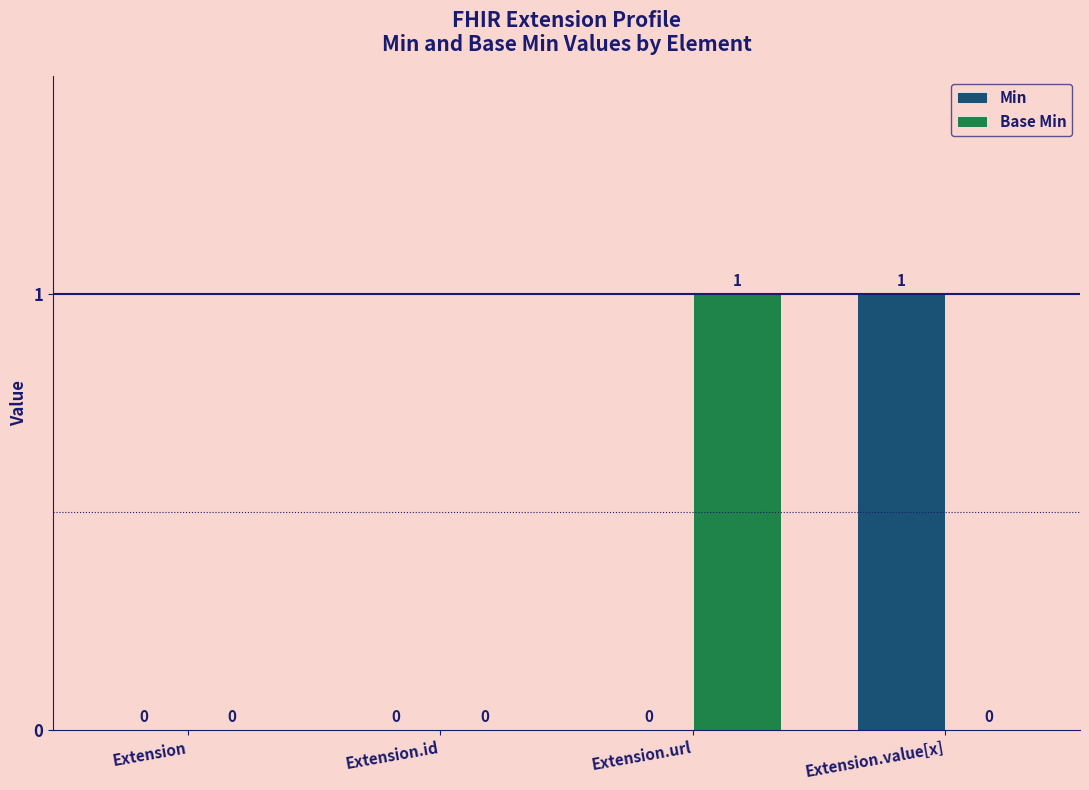

How many values in the Base Min series exceed 0?

1